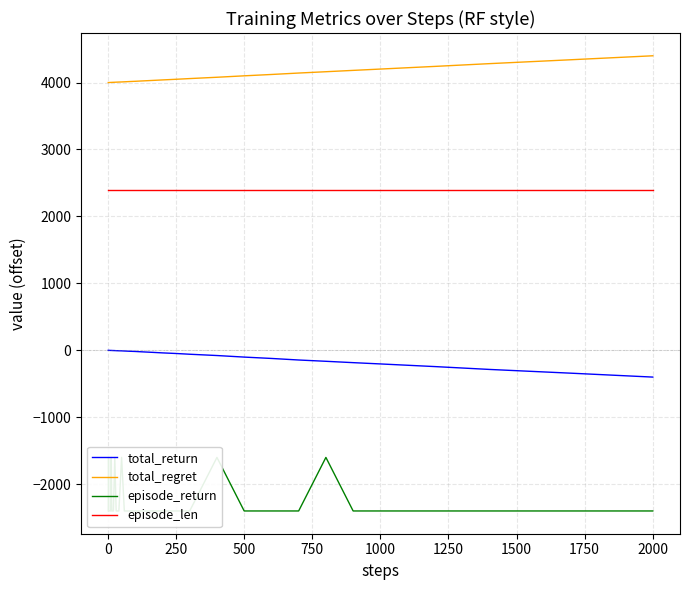

True or false: episode_len and total_regret intersect in this chart.

False